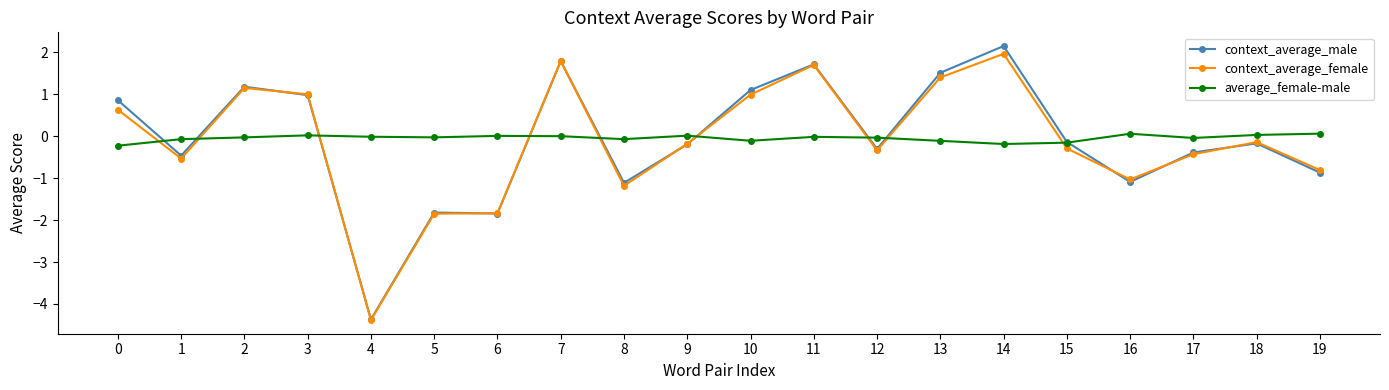

True or false: context_average_male and context_average_female intersect in this chart.

True